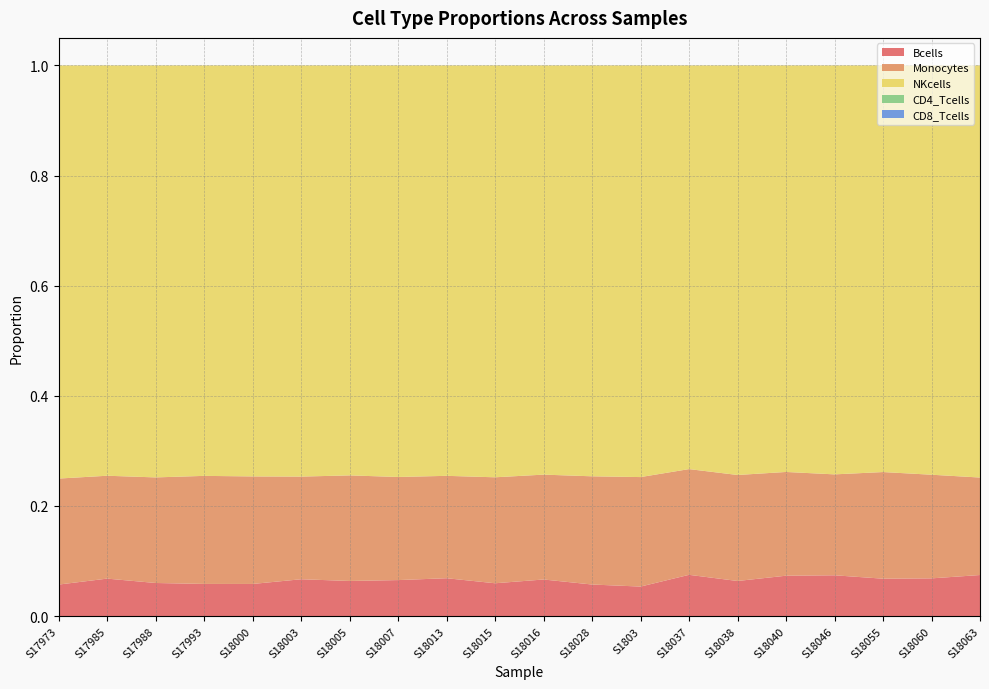

Reading right to left, list all the values displayed in this chart.

Bcells: S18063=0.1	S18060=0.1	S18055=0.1	S18046=0.1	S18040=0.1	S18038=0.1	S18037=0.1	S1803=0.1	S18028=0.1	S18016=0.1	S18015=0.1	S18013=0.1	S18007=0.1	S18005=0.1	S18003=0.1	S18000=0.1	S17993=0.1	S17988=0.1	S17985=0.1	S17973=0.1
Monocytes: S18063=0.2	S18060=0.2	S18055=0.2	S18046=0.2	S18040=0.2	S18038=0.2	S18037=0.2	S1803=0.2	S18028=0.2	S18016=0.2	S18015=0.2	S18013=0.2	S18007=0.2	S18005=0.2	S18003=0.2	S18000=0.2	S17993=0.2	S17988=0.2	S17985=0.2	S17973=0.2
NKcells: S18063=0.7	S18060=0.7	S18055=0.7	S18046=0.7	S18040=0.7	S18038=0.7	S18037=0.7	S1803=0.7	S18028=0.7	S18016=0.7	S18015=0.7	S18013=0.7	S18007=0.7	S18005=0.7	S18003=0.7	S18000=0.7	S17993=0.7	S17988=0.7	S17985=0.7	S17973=0.8
CD4_Tcells: S18063=0.0	S18060=0.0	S18055=0.0	S18046=0.0	S18040=0.0	S18038=0.0	S18037=0.0	S1803=0.0	S18028=0.0	S18016=0.0	S18015=0.0	S18013=0.0	S18007=0.0	S18005=0.0	S18003=0.0	S18000=0.0	S17993=0.0	S17988=0.0	S17985=0.0	S17973=0.0
CD8_Tcells: S18063=0.0	S18060=0.0	S18055=0.0	S18046=0.0	S18040=0.0	S18038=0.0	S18037=0.0	S1803=0.0	S18028=0.0	S18016=0.0	S18015=0.0	S18013=0.0	S18007=0.0	S18005=0.0	S18003=0.0	S18000=0.0	S17993=0.0	S17988=0.0	S17985=0.0	S17973=0.0